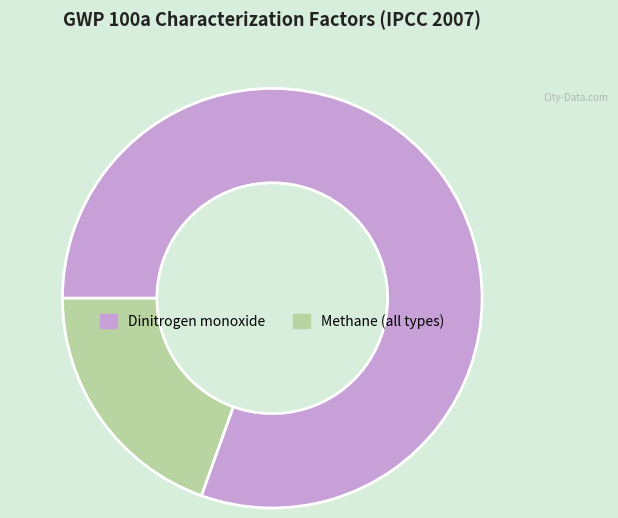

How many segments does this pie chart have?

2